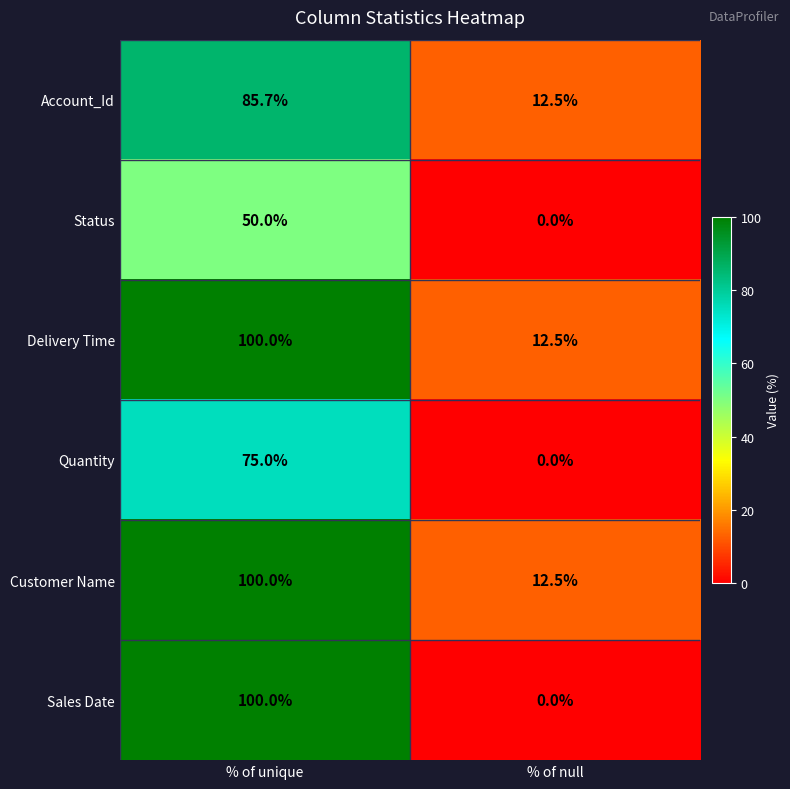

List the labels in order of Delivery Time value, largest first.

% of unique, % of null